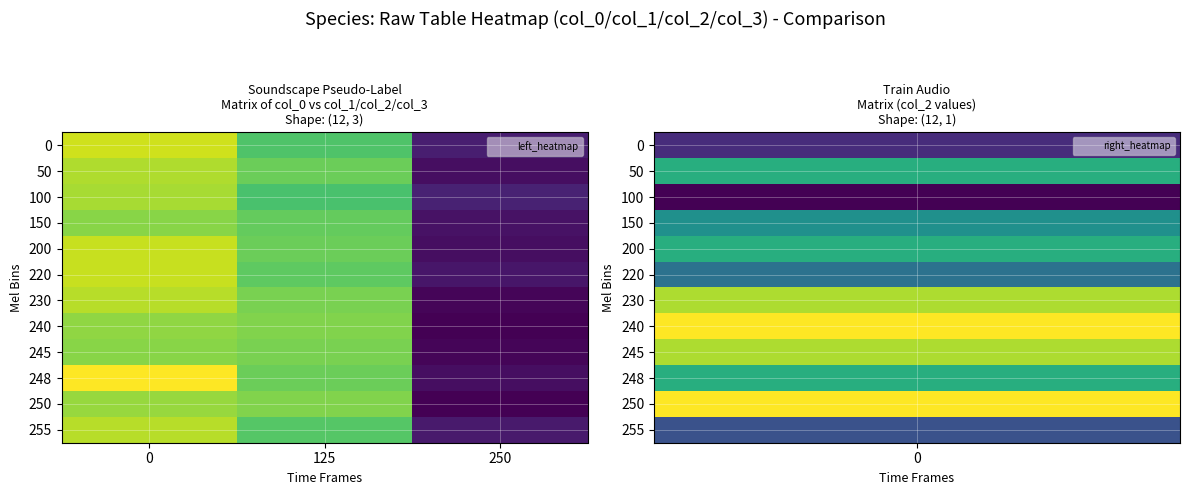

Reading left to right, transcribe all the data shown in this chart.

0: 0=94	125=77	250=23
50: 0=90	125=81	250=19
100: 0=89	125=76	250=24
150: 0=85	125=80	250=20
200: 0=93	125=81	250=19
220: 0=93	125=79	250=21
230: 0=91	125=83	250=17
240: 0=86	125=84	250=16
245: 0=85	125=83	250=17
248: 0=100	125=81	250=19
250: 0=87	125=84	250=16
255: 0=91	125=78	250=22